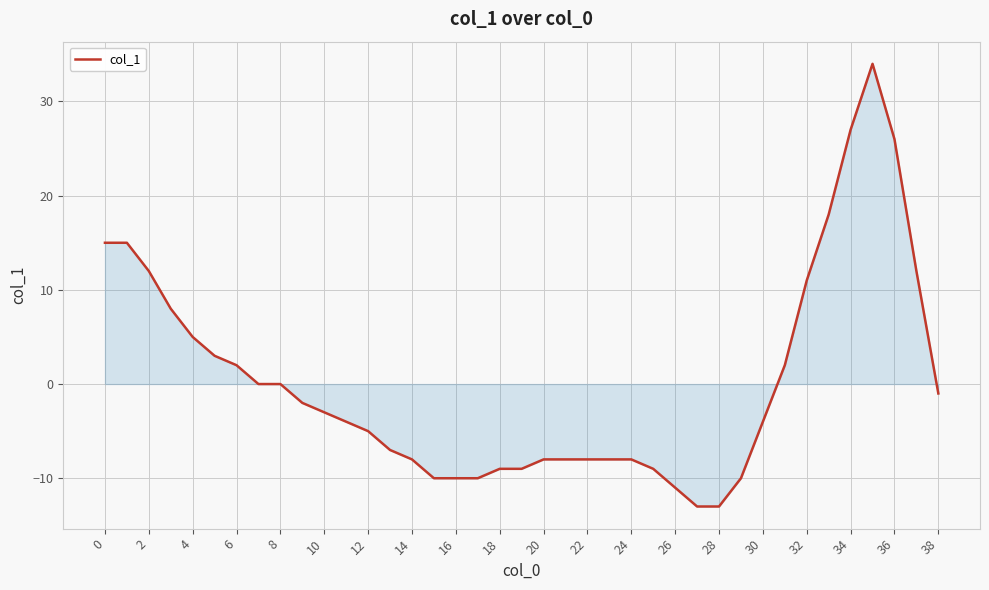

What is the difference between the maximum and minimum values?

47